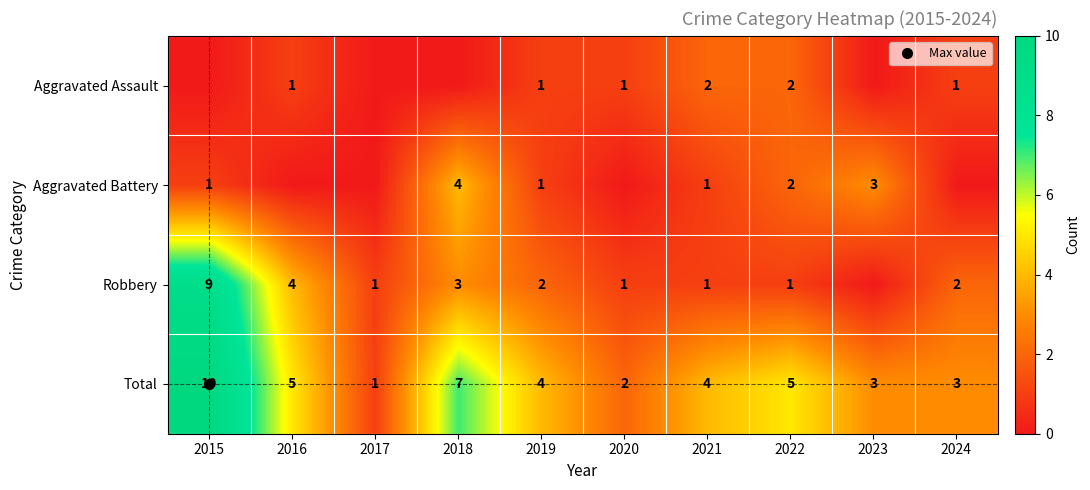

Between 2022 and 2020, which is larger?

2022